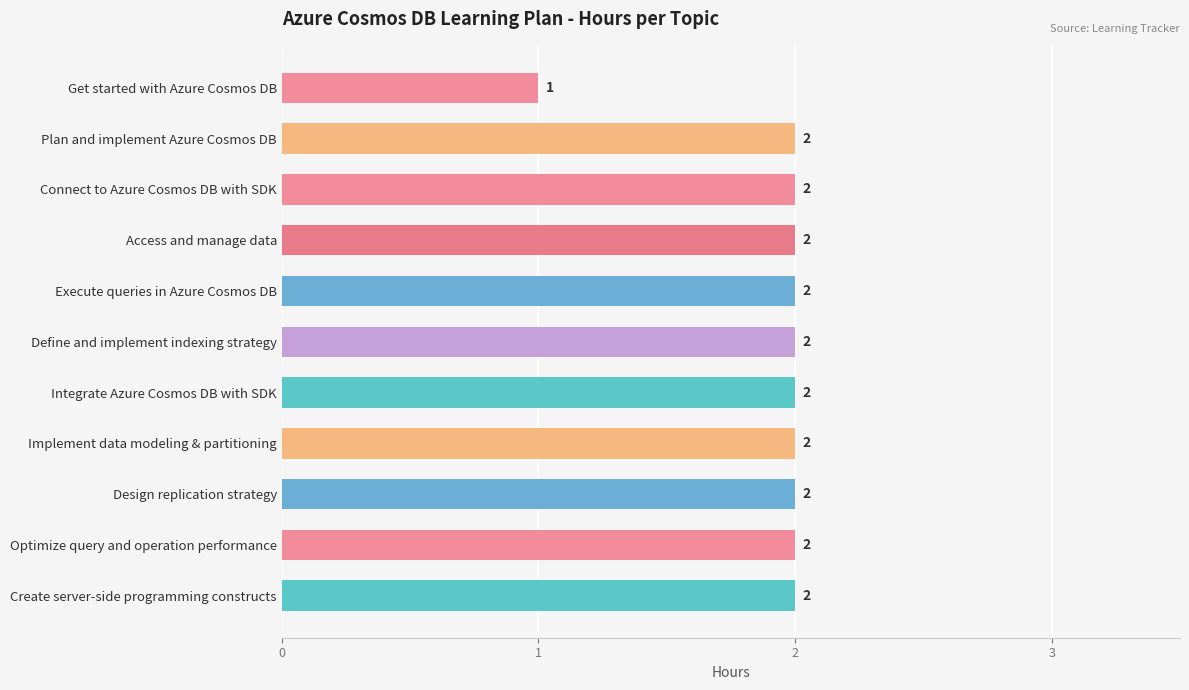

What position from the top is Connect to Azure Cosmos DB with SDK?

3